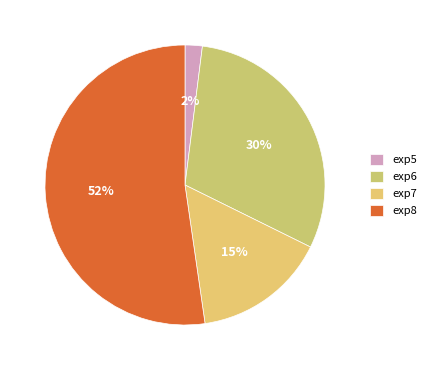

How many slices are in this pie chart?

4